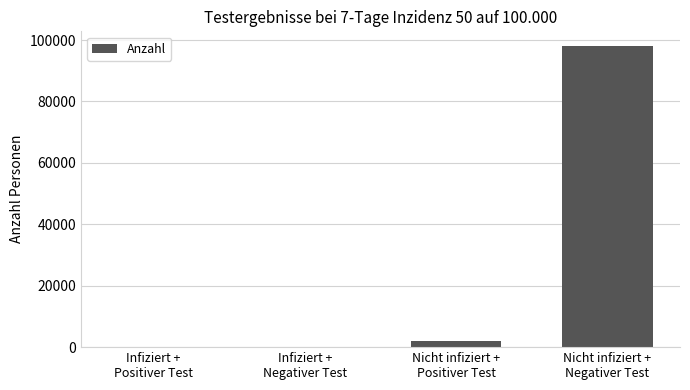

What is the approximate value at Infiziert +
Negativer Test?

10